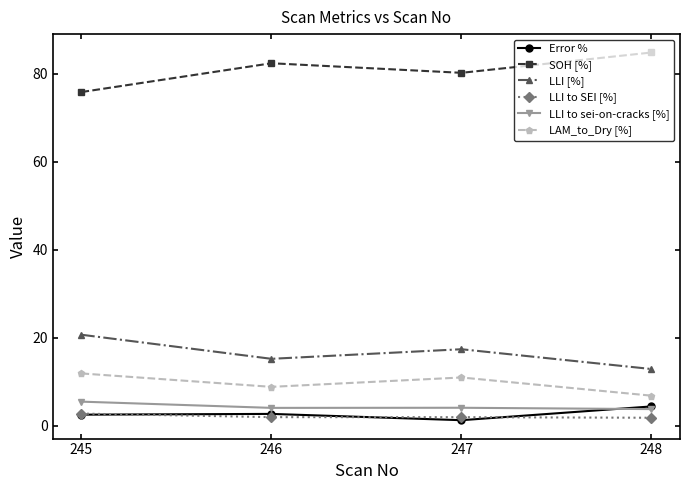

What are all the series names shown in the legend?

Error %, SOH [%], LLI [%], LLI to SEI [%], LLI to sei-on-cracks [%], LAM_to_Dry [%]